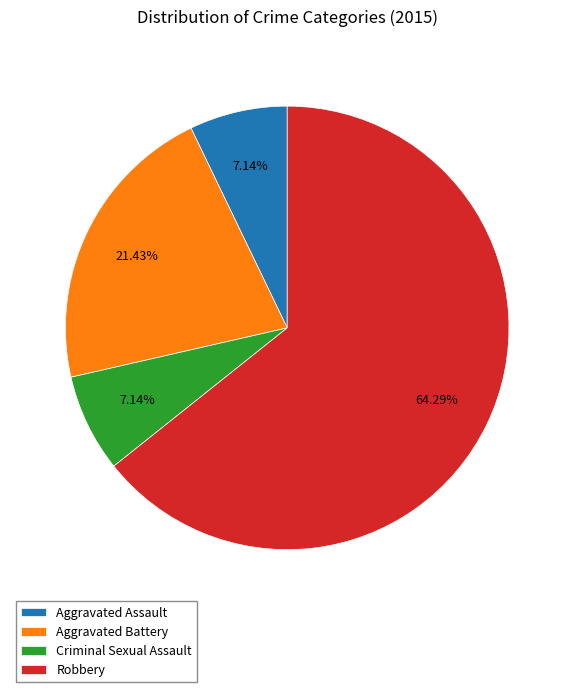

Approximately how many times larger is the value at Aggravated Assault compared to Criminal Sexual Assault?

1.0